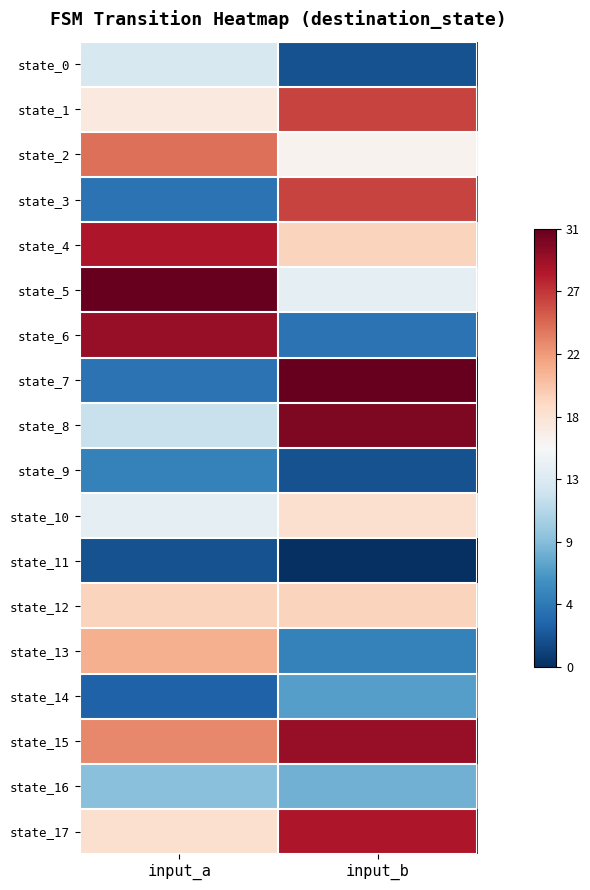

At which category is the sum across all series the highest?

input_b